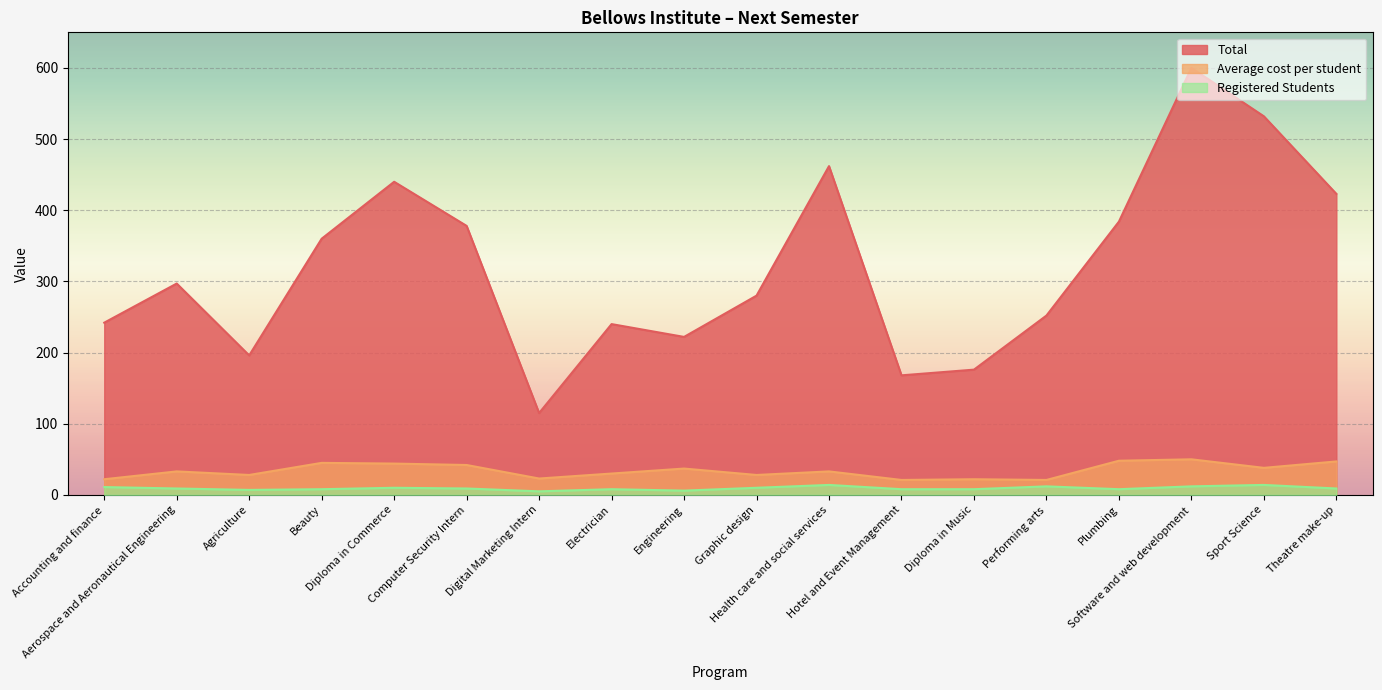

Is the value of Registered Students at Performing arts greater than the value of Average cost per student at Electrician?

No